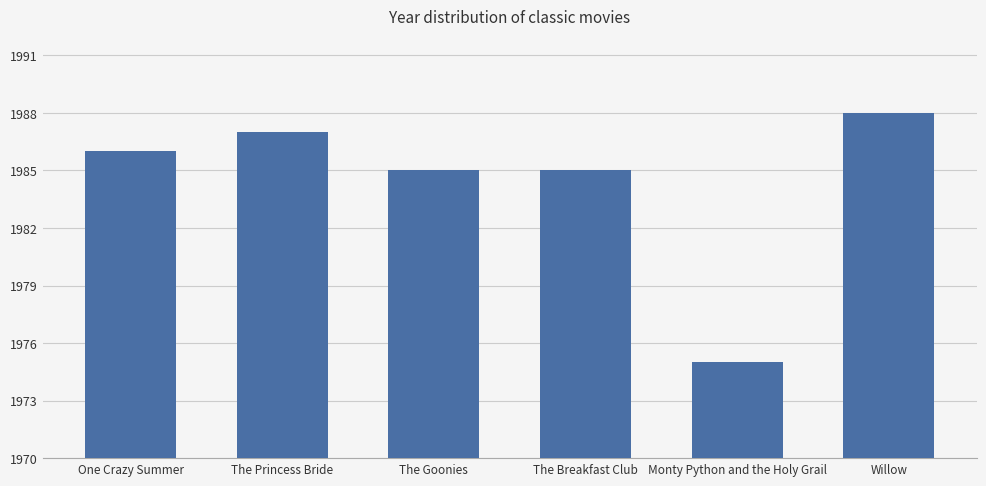

Reading right to left, transcribe all the data shown in this chart.

Willow=1988	Monty Python and the Holy Grail=1975	The Breakfast Club=1985	The Goonies=1985	The Princess Bride=1987	One Crazy Summer=1986